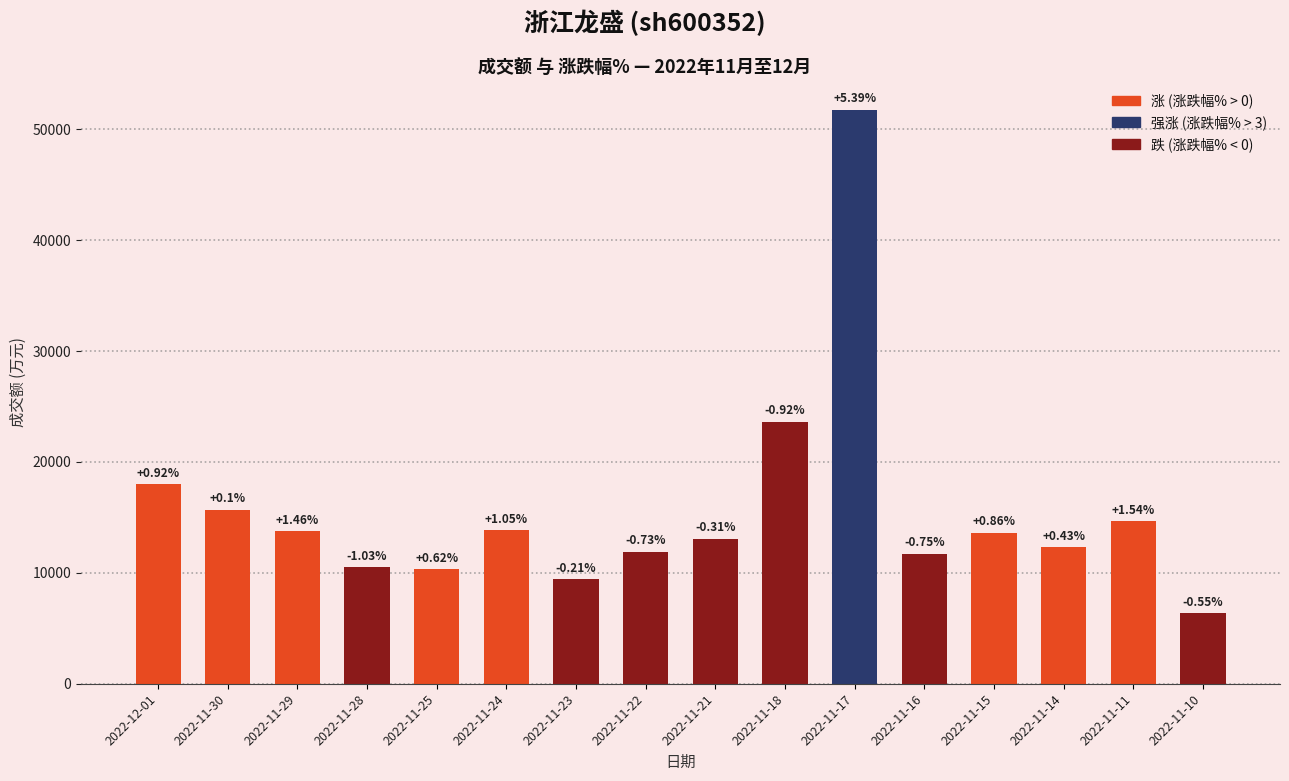

How many bars are there in total?

16